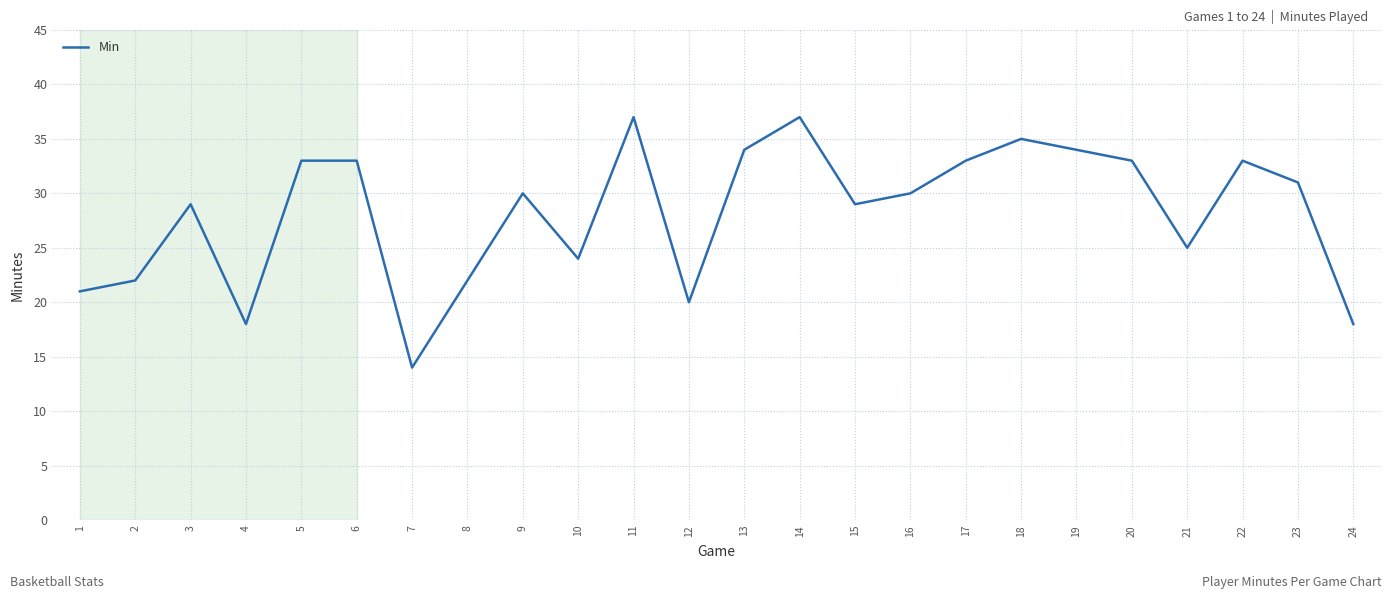

Does the chart display data point markers on the line(s)?

No